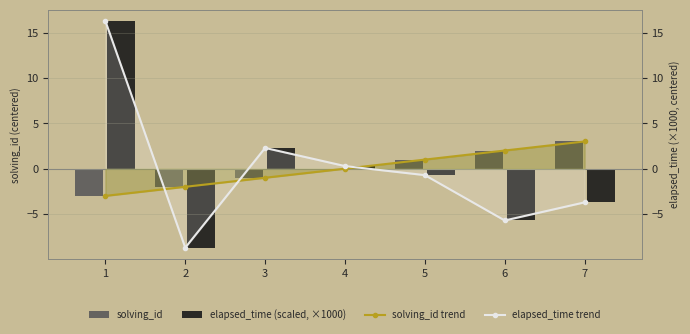

List the labels in order of elapsed_time (scaled, ×1000) value, largest first.

1, 3, 4, 5, 7, 6, 2